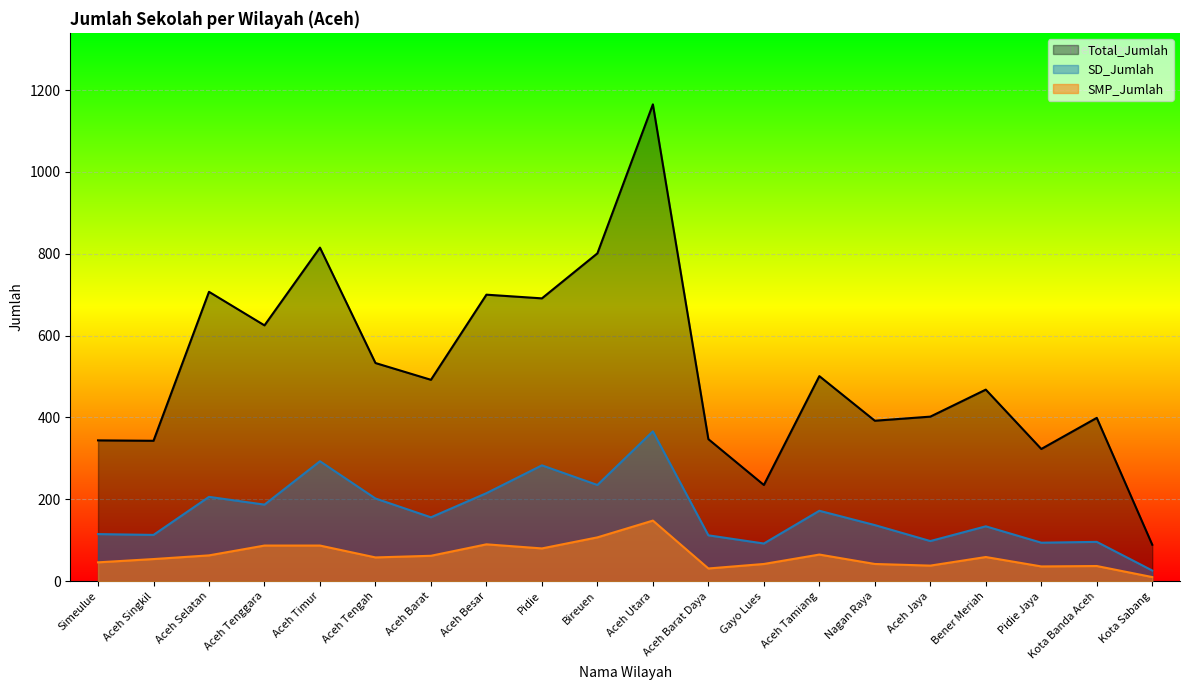

At which category does the chart reach its peak across all series?

Aceh Utara